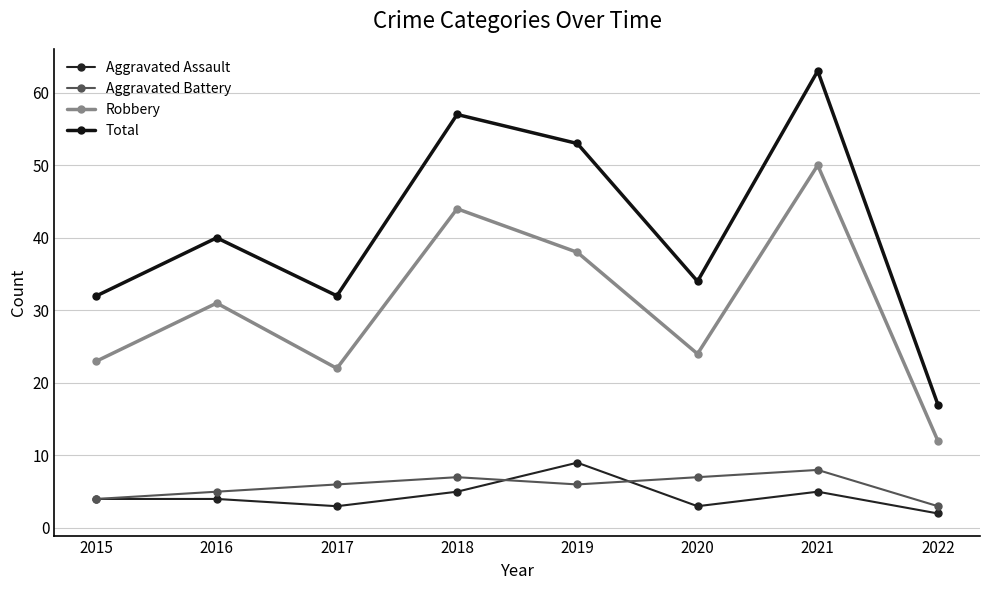

Which has a higher value, 2019 or 2015?

2019